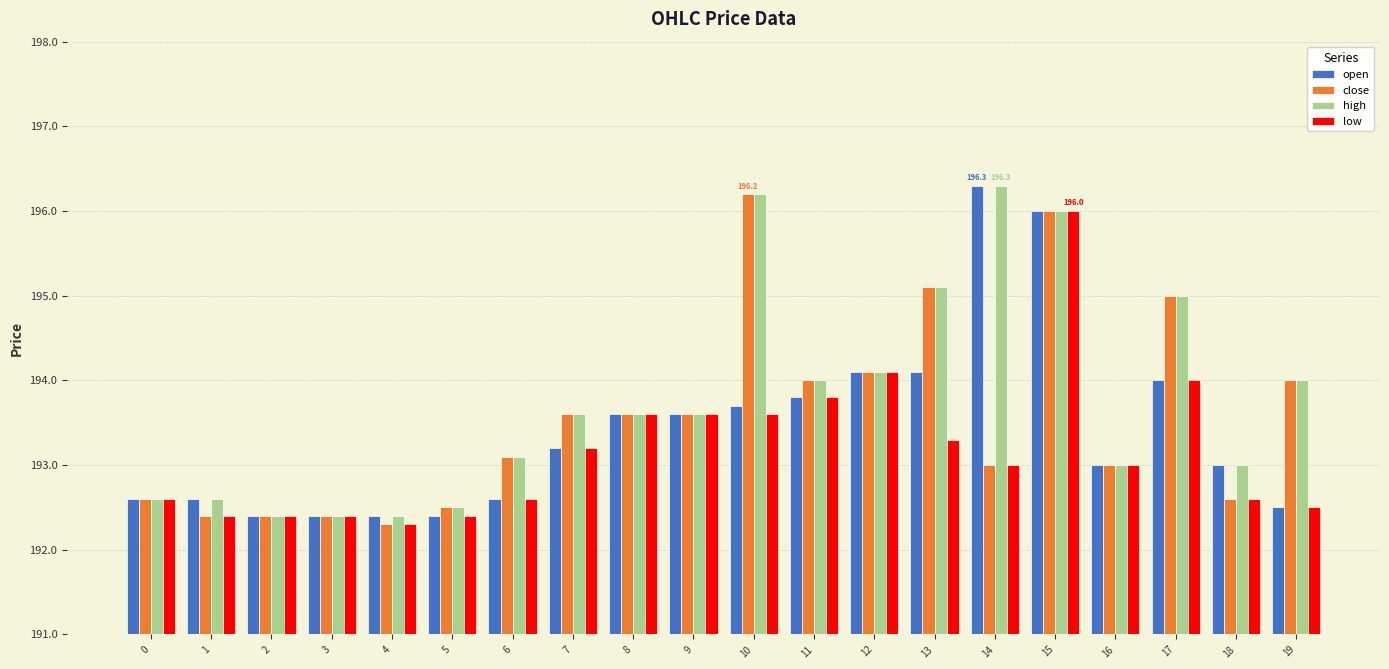

Is it true that close equals 193.1 at 6?

True